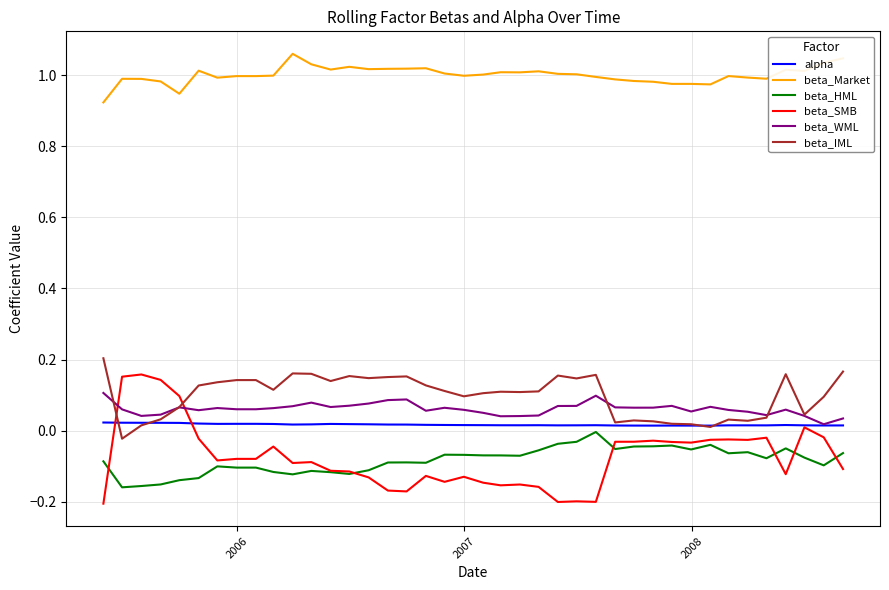

True or false: beta_Market and beta_IML cross at least once.

False